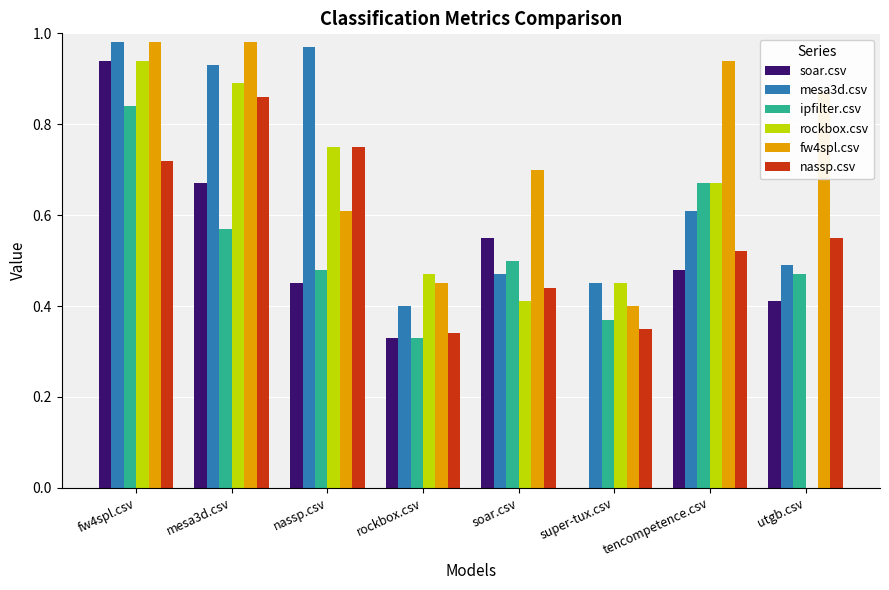

Which series changed the most between rockbox.csv and soar.csv?

fw4spl.csv